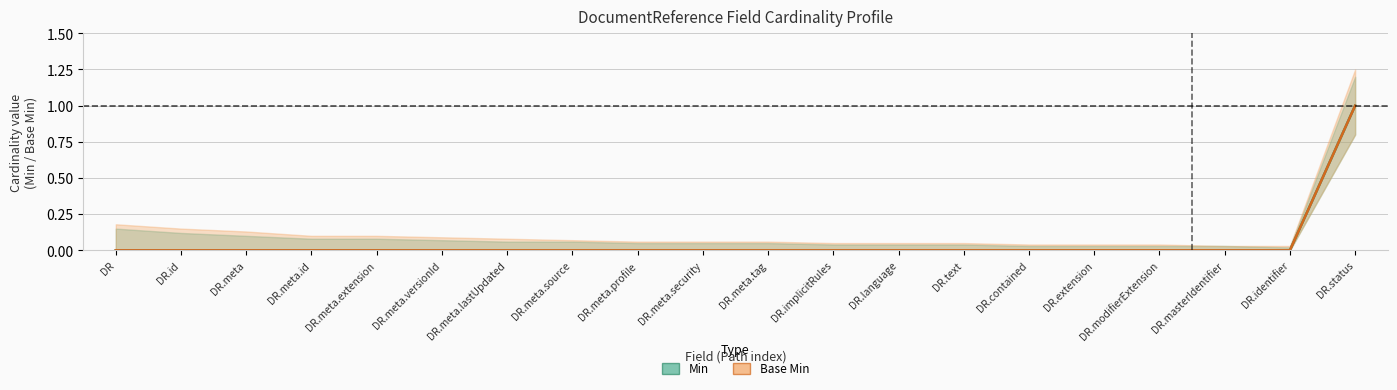

At DR.modifierExtension, list the series in order from largest to smallest.

Min, Base Min